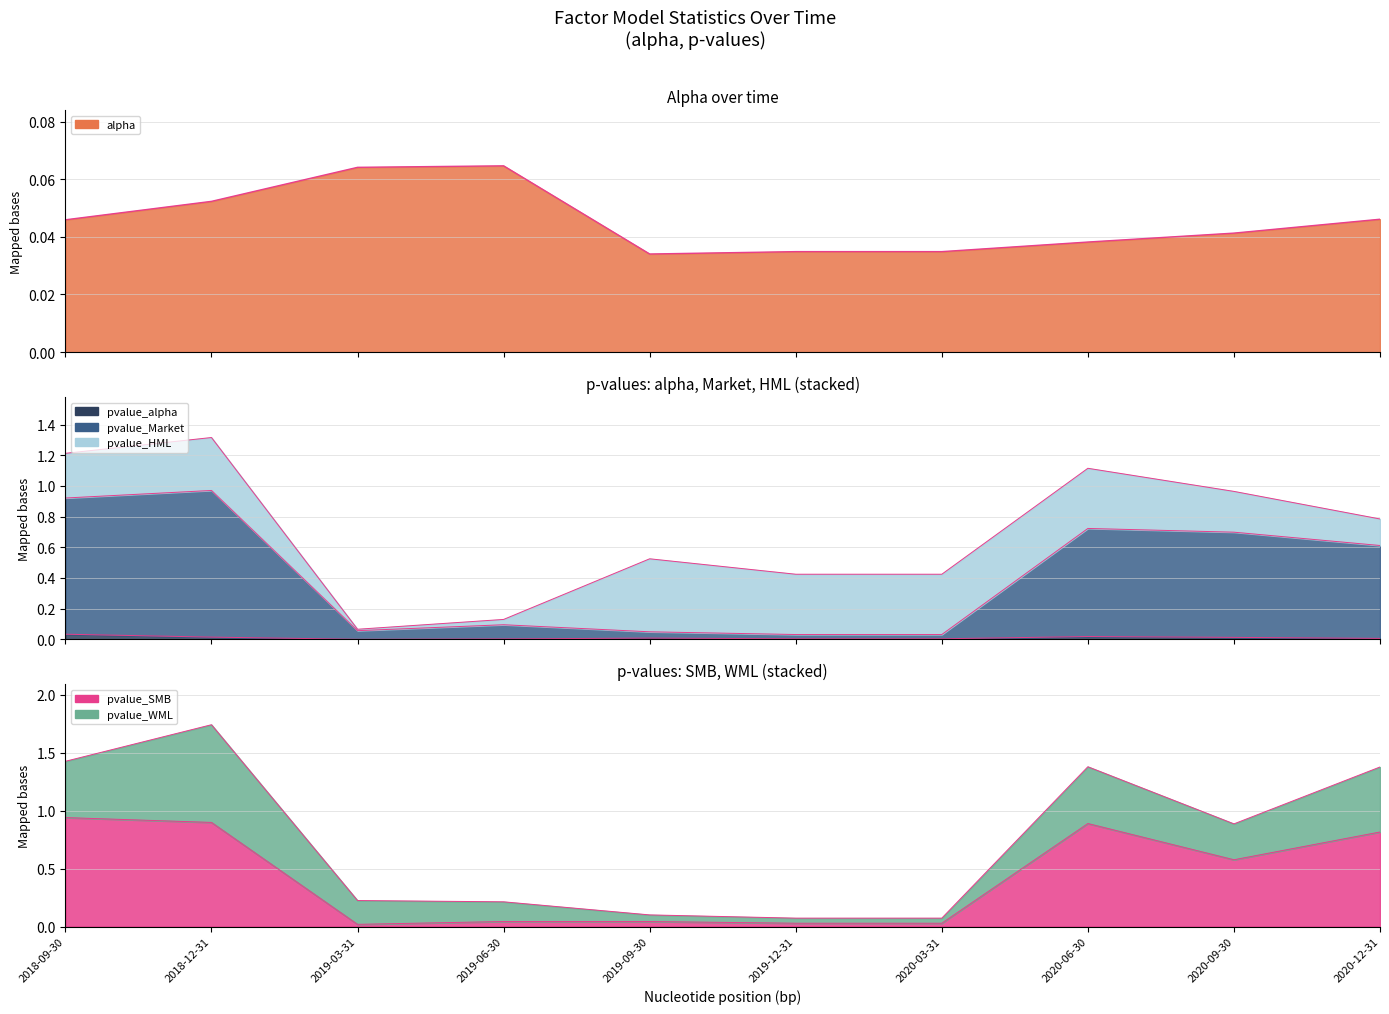

True or false: alpha and pvalue_SMB intersect in this chart.

True